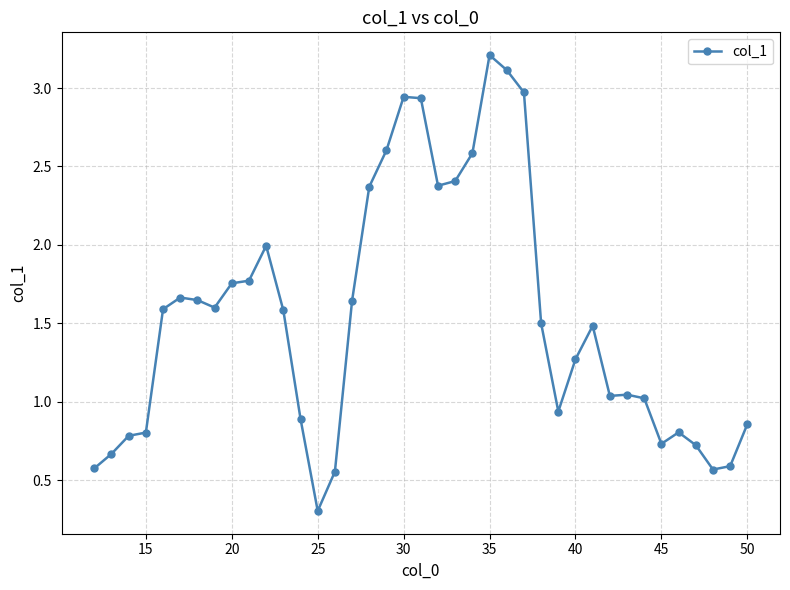

What is the greatest value displayed?

3.2